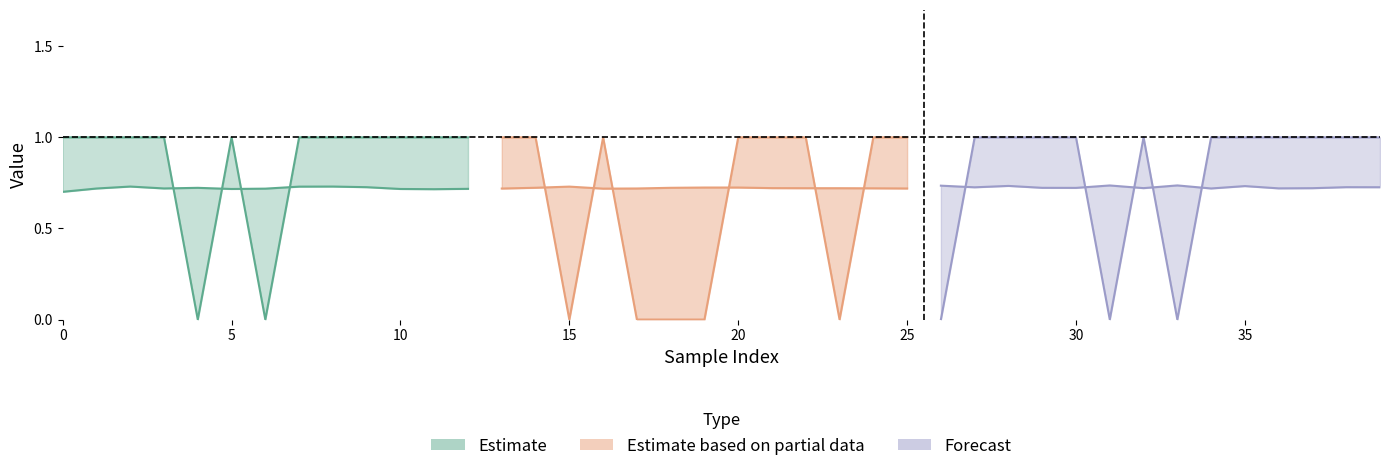

How many intersections are there between y_pred and y_true?

16